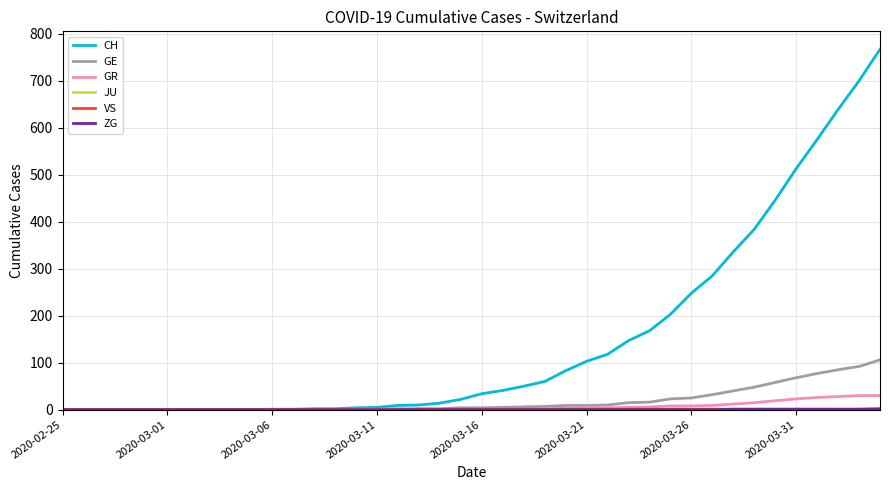

Which series has the widest spread of values?

CH